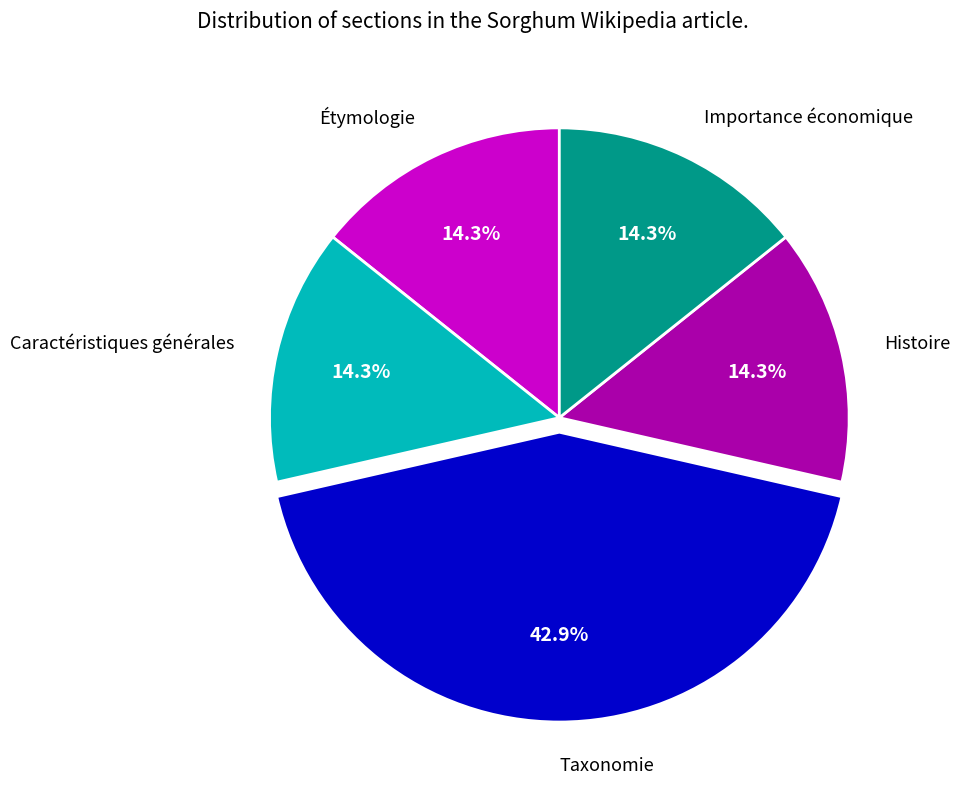

True or false: Taxonomie accounts for 32% of the total.

False